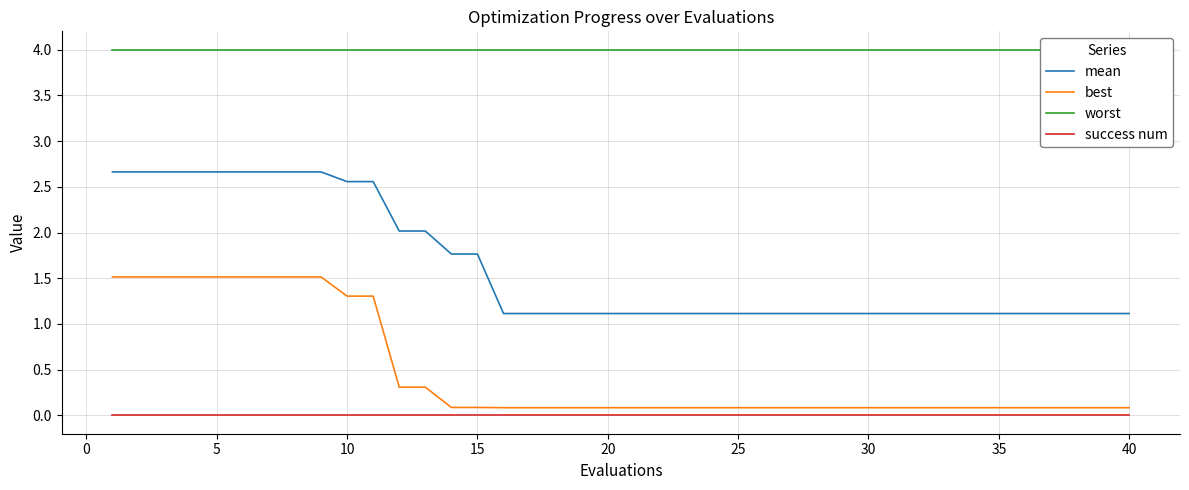

True or false: success num and mean cross at least once.

False